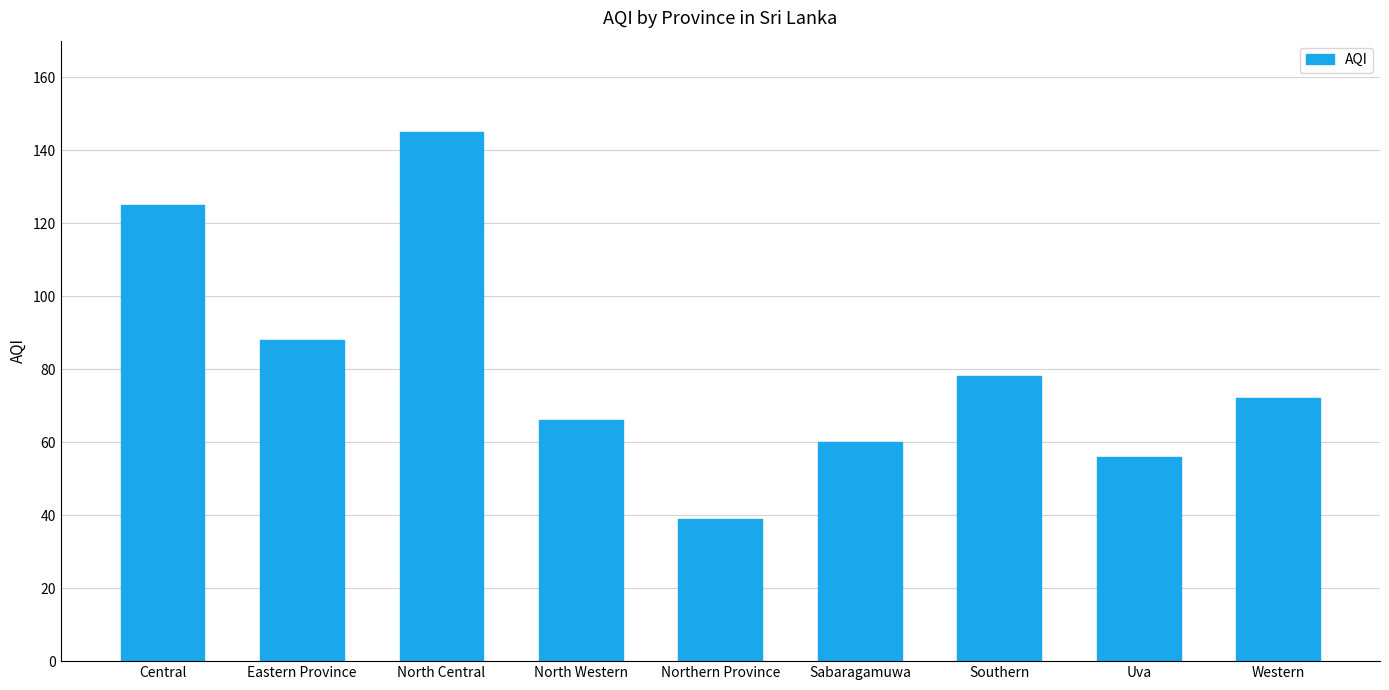

What is the difference between the maximum and minimum values?

106